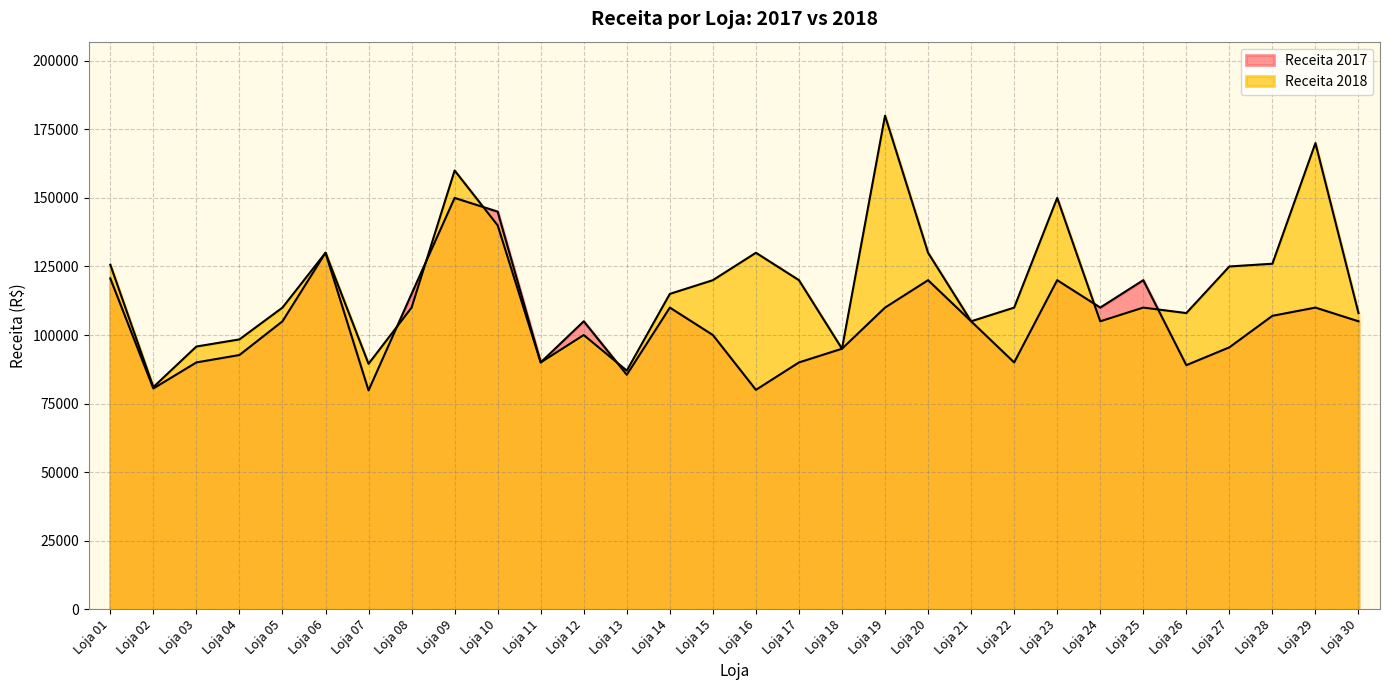

Reading right to left, list all the values displayed in this chart.

Receita 2017: Loja 30=105000	Loja 29=110000	Loja 28=107000	Loja 27=95500	Loja 26=89000	Loja 25=120000	Loja 24=110000	Loja 23=120000	Loja 22=90000	Loja 21=105000	Loja 20=120000	Loja 19=110000	Loja 18=95000	Loja 17=90000	Loja 16=80000	Loja 15=100000	Loja 14=110000	Loja 13=85500	Loja 12=105000	Loja 11=90000	Loja 10=145000	Loja 09=150000	Loja 08=115000	Loja 07=79800	Loja 06=130000	Loja 05=105000	Loja 04=92700	Loja 03=90000	Loja 02=80500	Loja 01=120650
Receita 2018: Loja 30=108000	Loja 29=170000	Loja 28=126000	Loja 27=125000	Loja 26=108000	Loja 25=110000	Loja 24=105000	Loja 23=150000	Loja 22=110000	Loja 21=105000	Loja 20=130000	Loja 19=180000	Loja 18=95000	Loja 17=120000	Loja 16=130000	Loja 15=120000	Loja 14=115000	Loja 13=87000	Loja 12=100000	Loja 11=90000	Loja 10=140000	Loja 09=160000	Loja 08=110000	Loja 07=89500	Loja 06=130000	Loja 05=110000	Loja 04=98400	Loja 03=95800	Loja 02=81000	Loja 01=125650